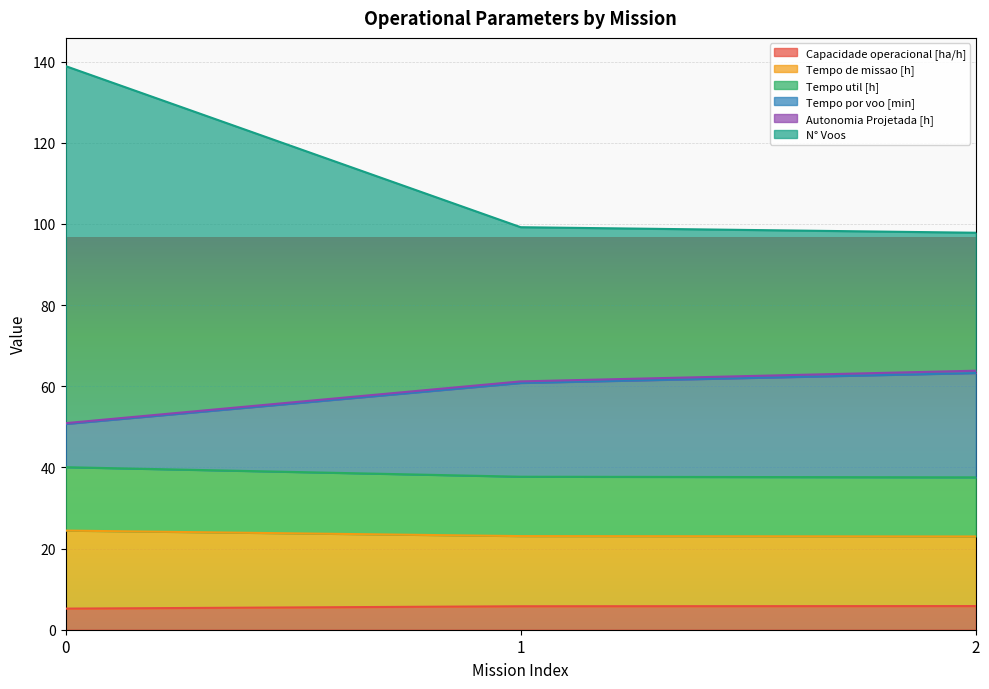

The value of Tempo de missao [h] at 0 is 43.1. True or false?

False